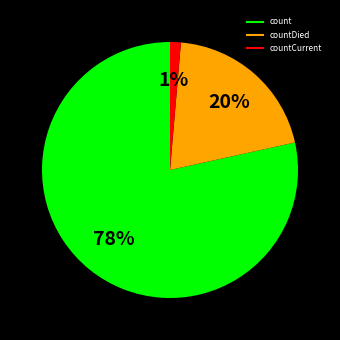

To the nearest percent, what is the average slice percentage?

33%